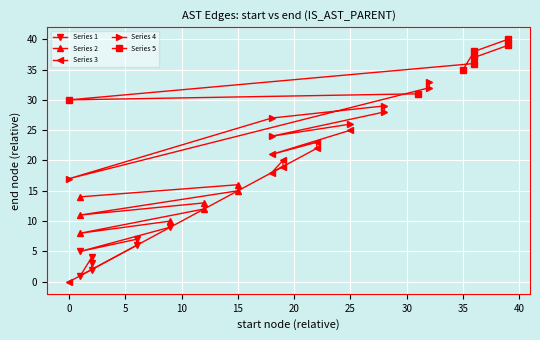

The Series 5 series shows 23 at 35. True or false?

False